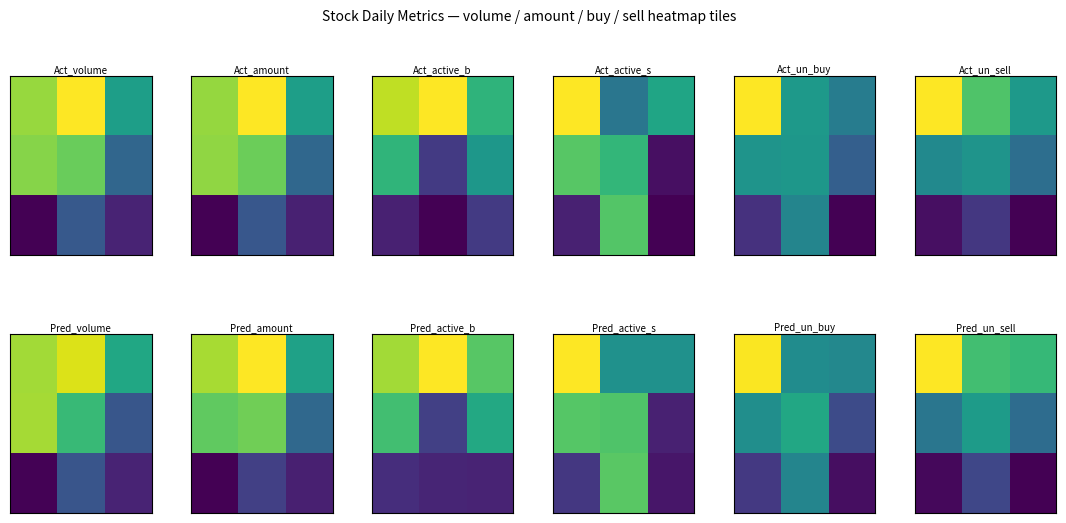

What is the total value across all series at 0?

1.4